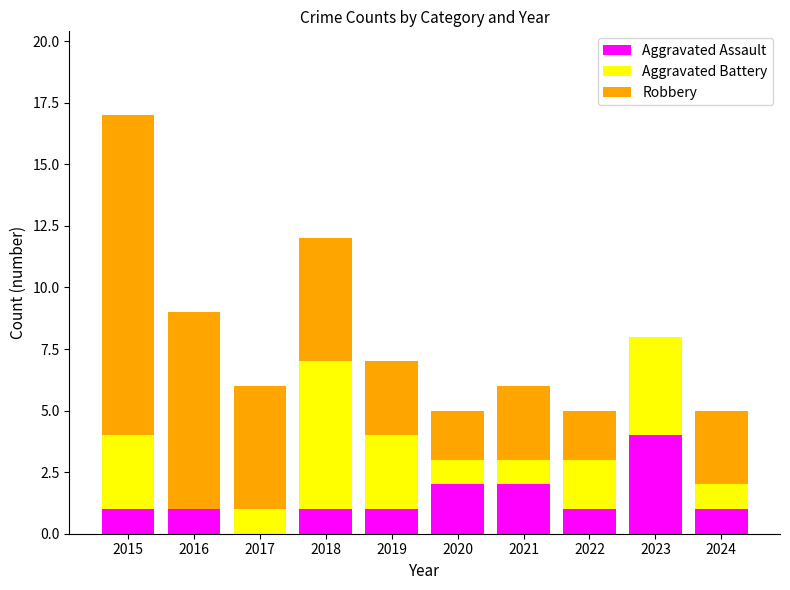

What is the total value across all series at 2016?

9